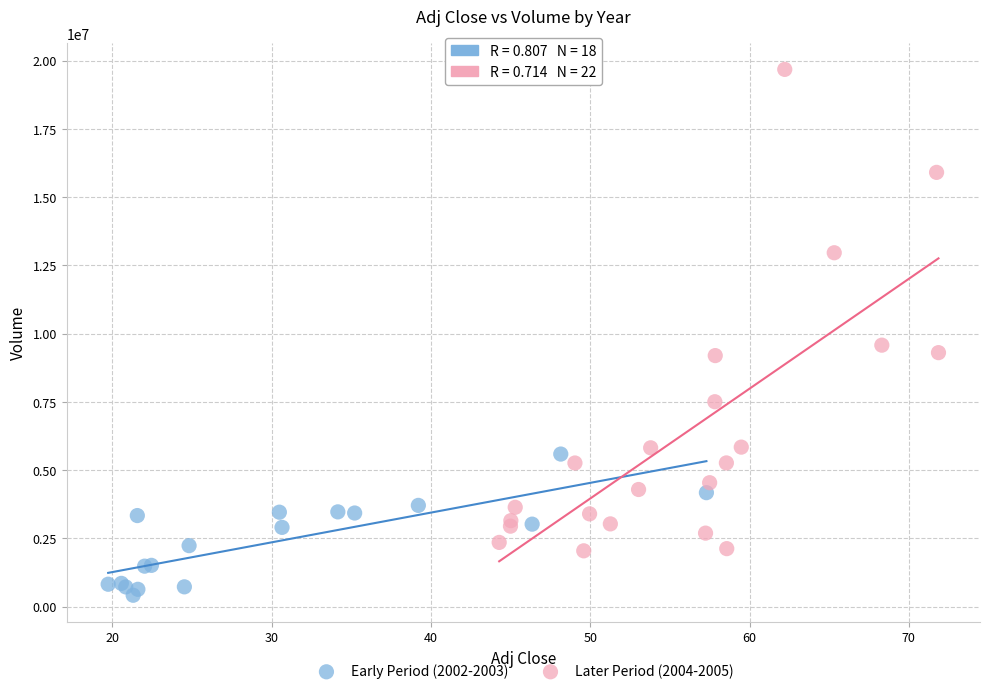

Which series reaches the maximum Y coordinate?

Later Period (2004-2005)